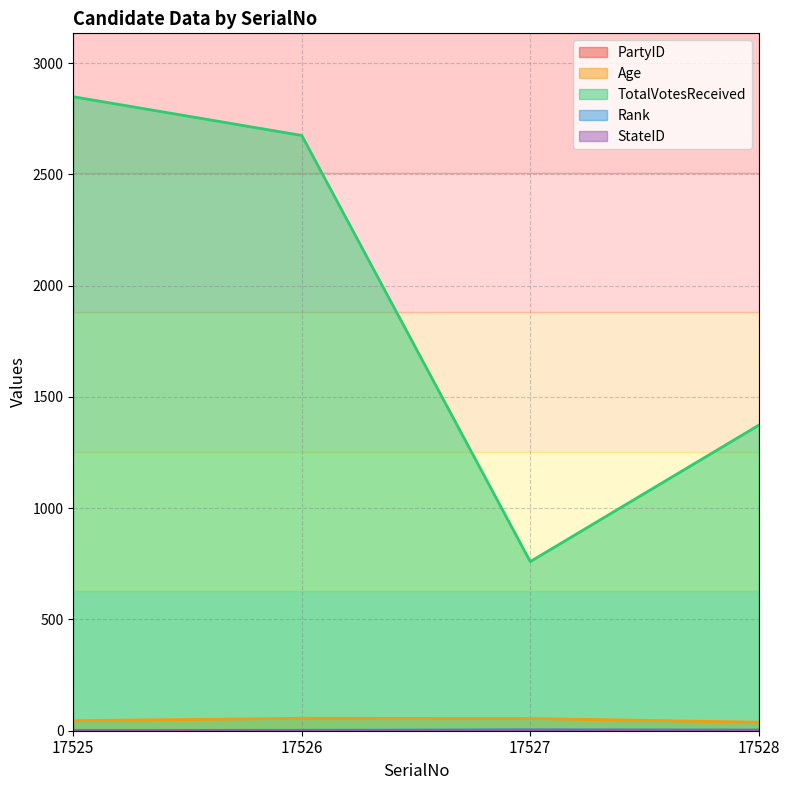

True or false: Age has a value of 55 at 17527.

True